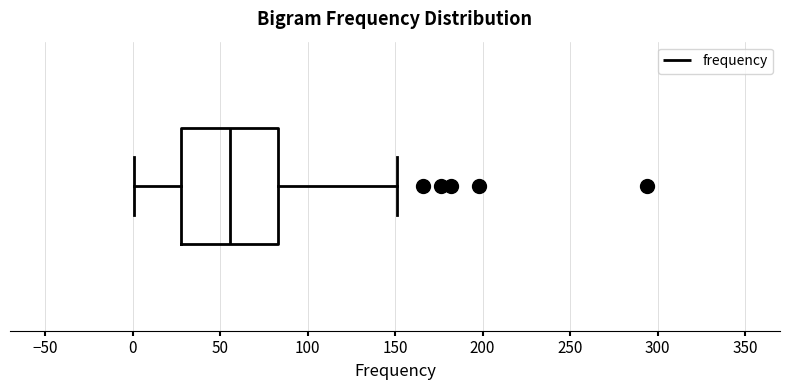

Where is the right edge of the box on the x-axis? The values are not printed on the chart, so give them approximately, as read against the axis.

85